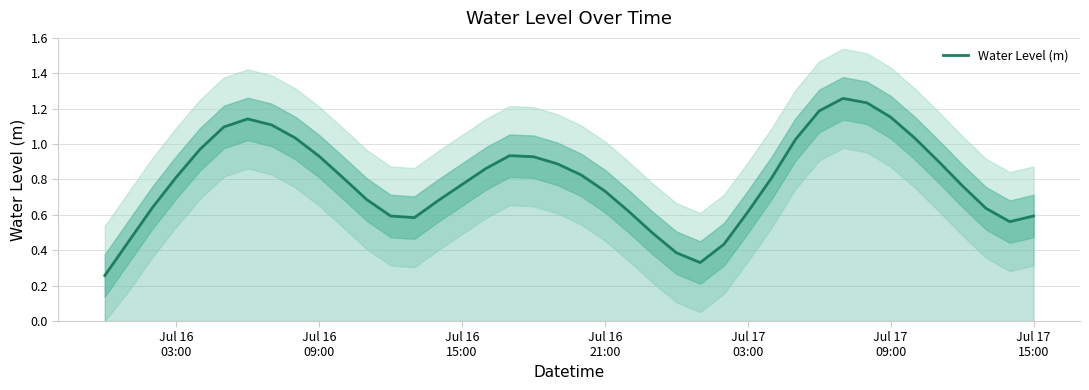

The value at 32 is 1.8. True or false?

False